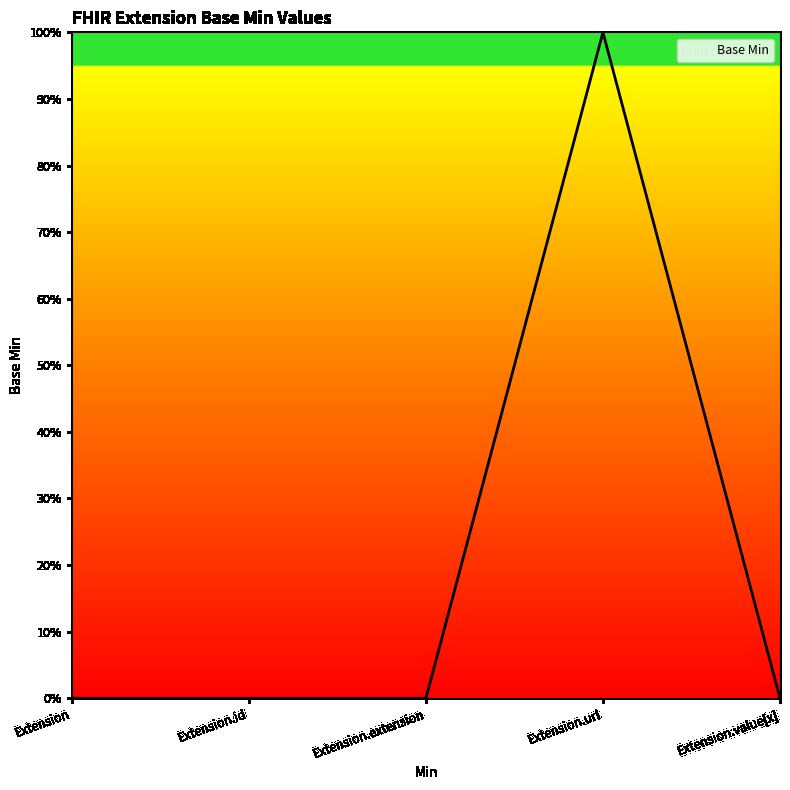

The value at Extension.value[x] is 0. True or false?

True